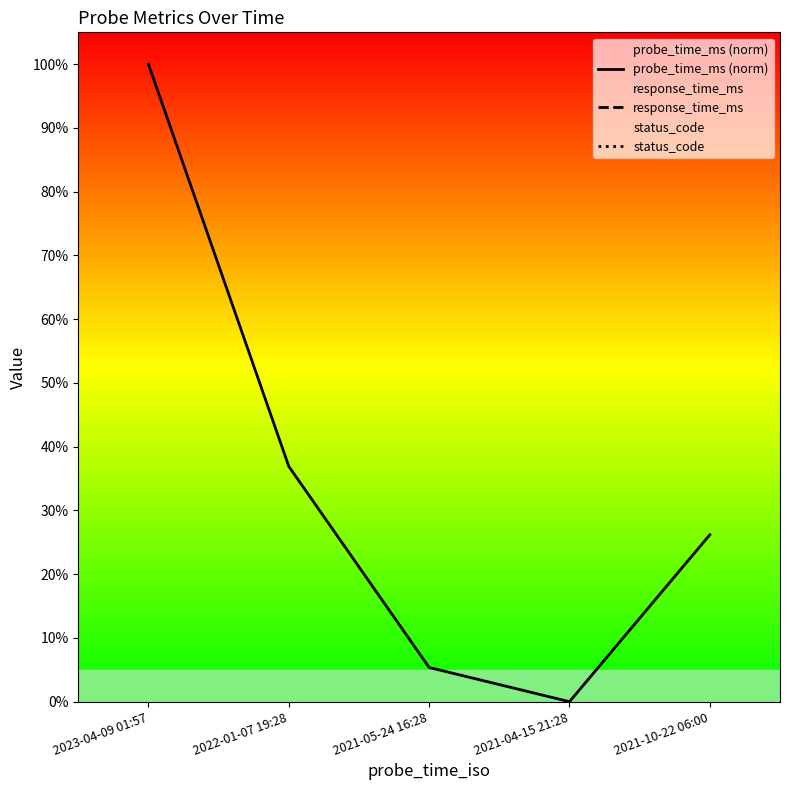

At how many categories does at least one series exceed 138?

5